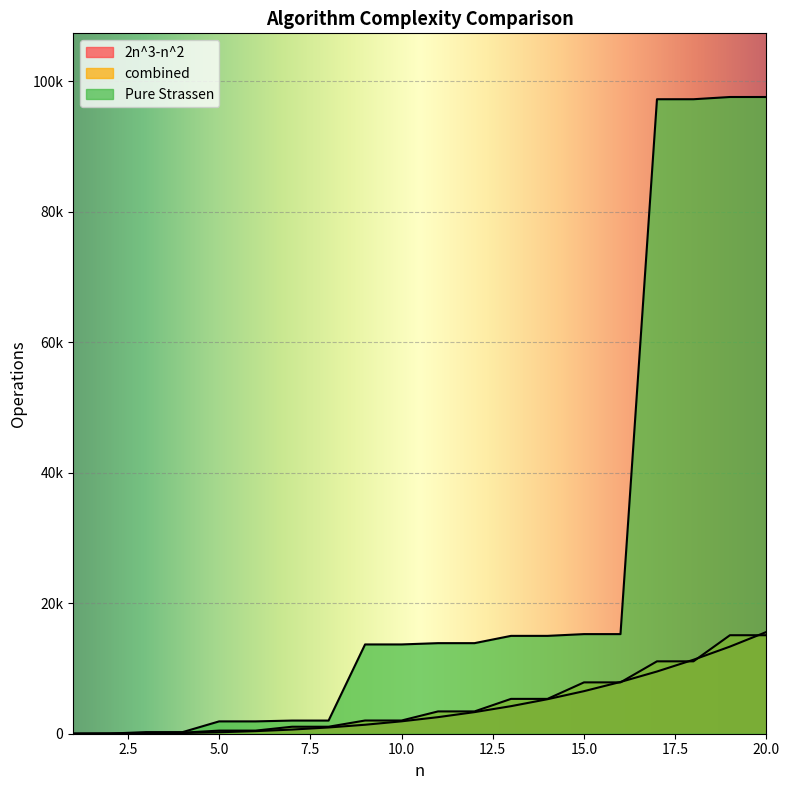

Which series has the largest range (max minus min)?

Pure Strassen